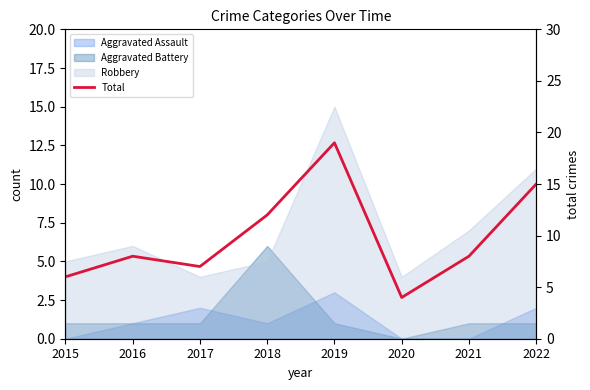

Reading right to left, what are all the values shown in this chart?

2022=15	2021=8	2020=4	2019=19	2018=12	2017=7	2016=8	2015=6